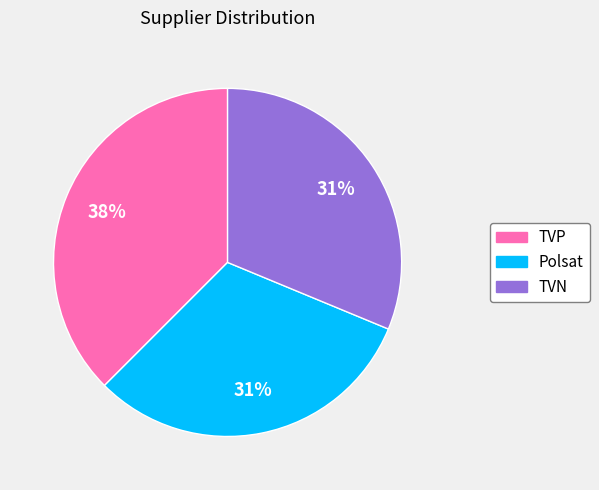

Between TVP and Polsat, which is larger?

TVP